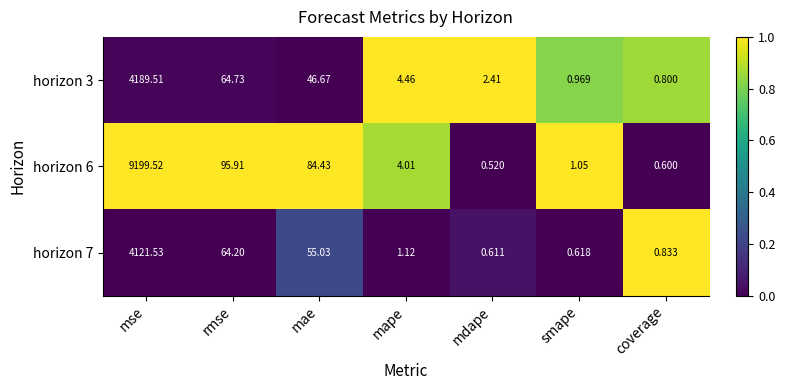

Which label corresponds to the largest value in the chart?

mse